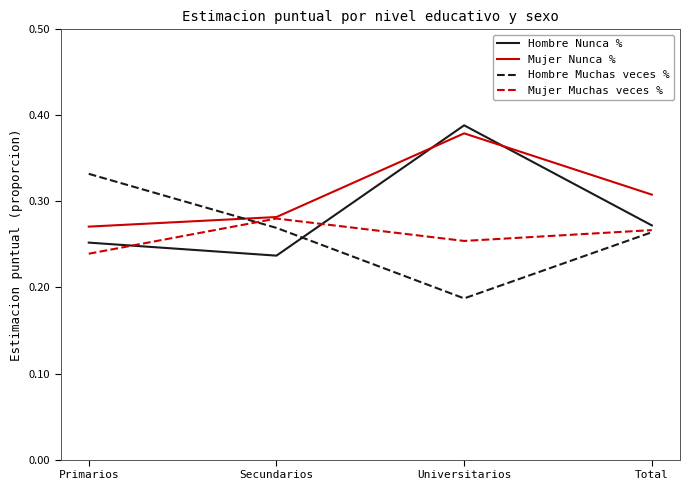

True or false: Hombre Muchas veces % has a value of 0.0 at Universitarios.

False